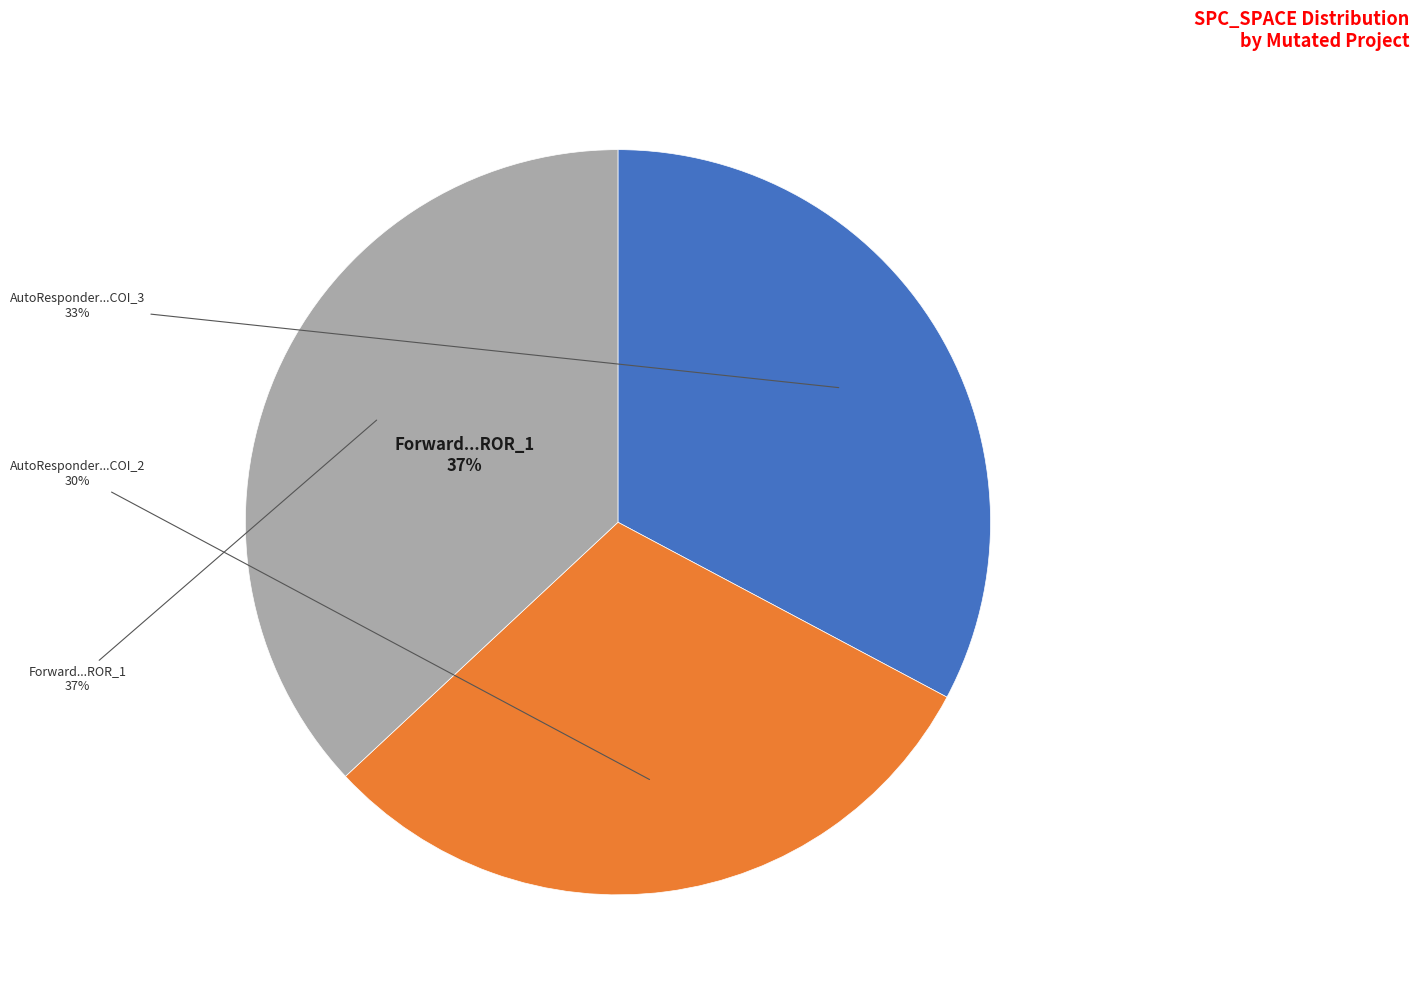

To the nearest percent, what portion does Forward.EmailSystem.Client.ROR_1 represent?

37%